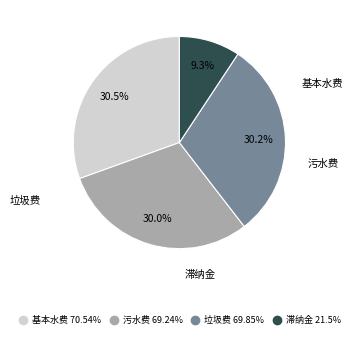

Which category has the smallest portion of the pie?

滞纳金